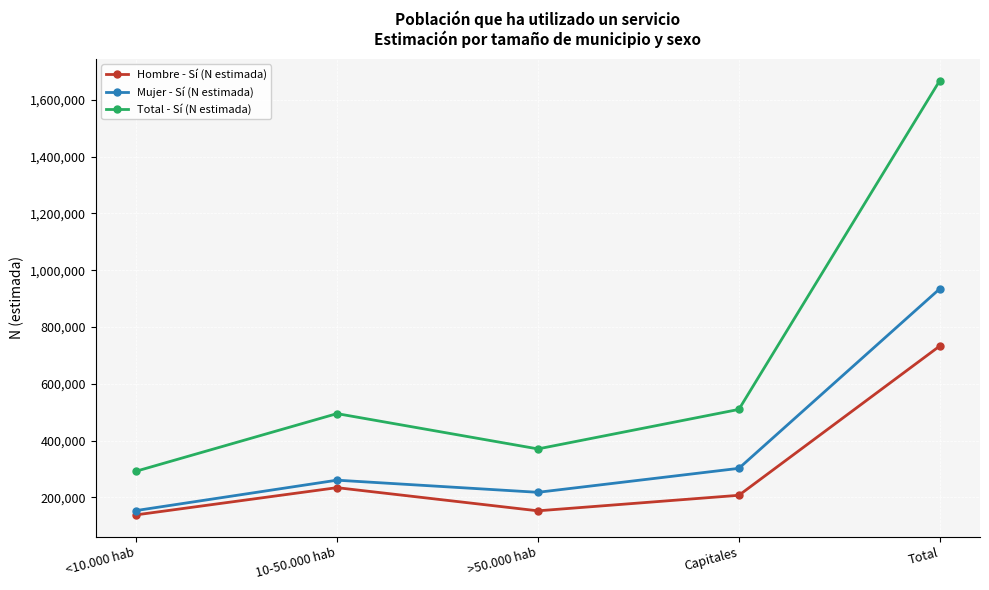

What is the difference between the second highest and minimum values in the Total - Sí (N estimada) series?

217642